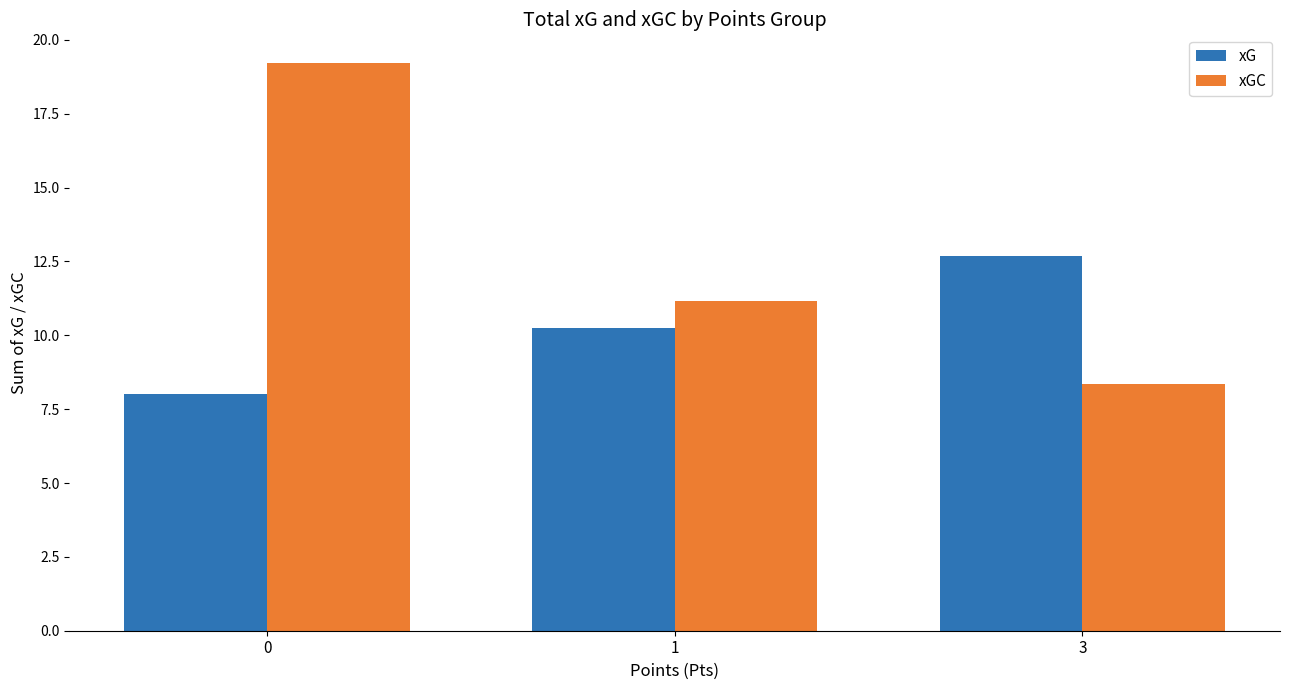

What is the value of the xGC bar at the 2nd from the left?

11.2